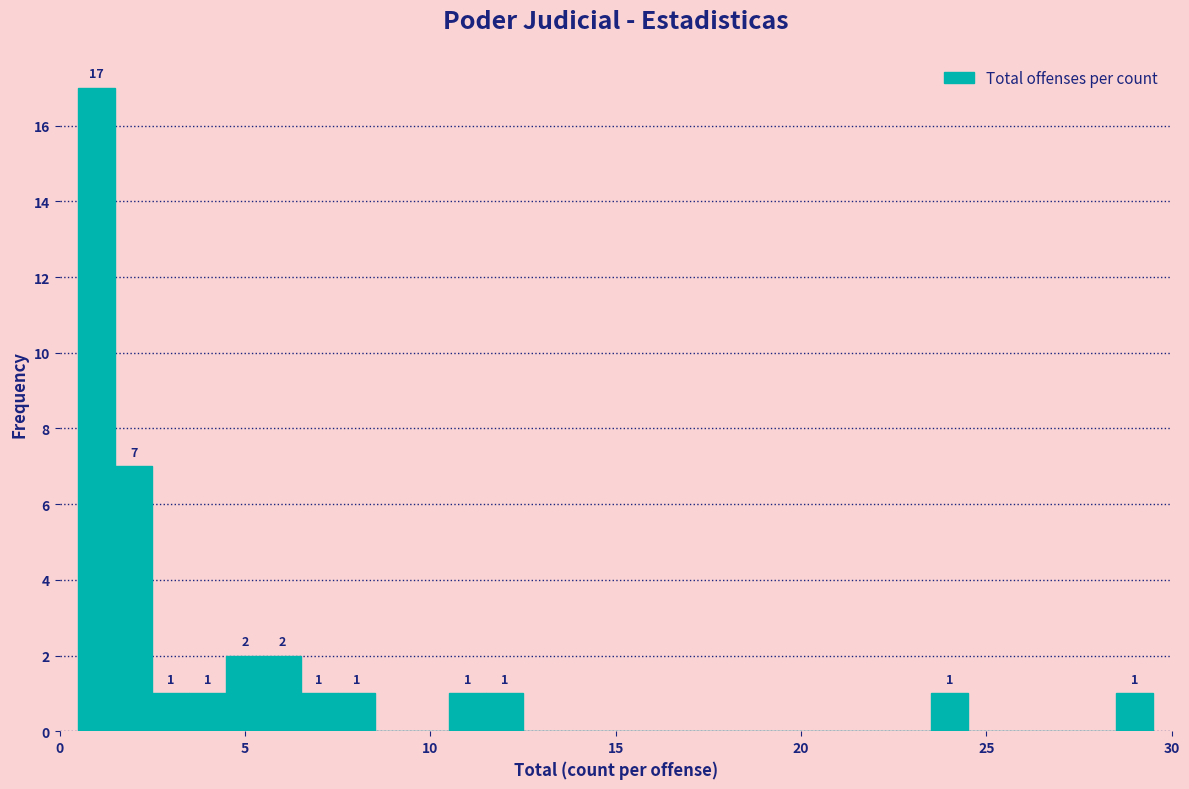

Around what value on the x-axis is the tallest bar? Give the approximate position of its centre, as read against the axis.

1.0